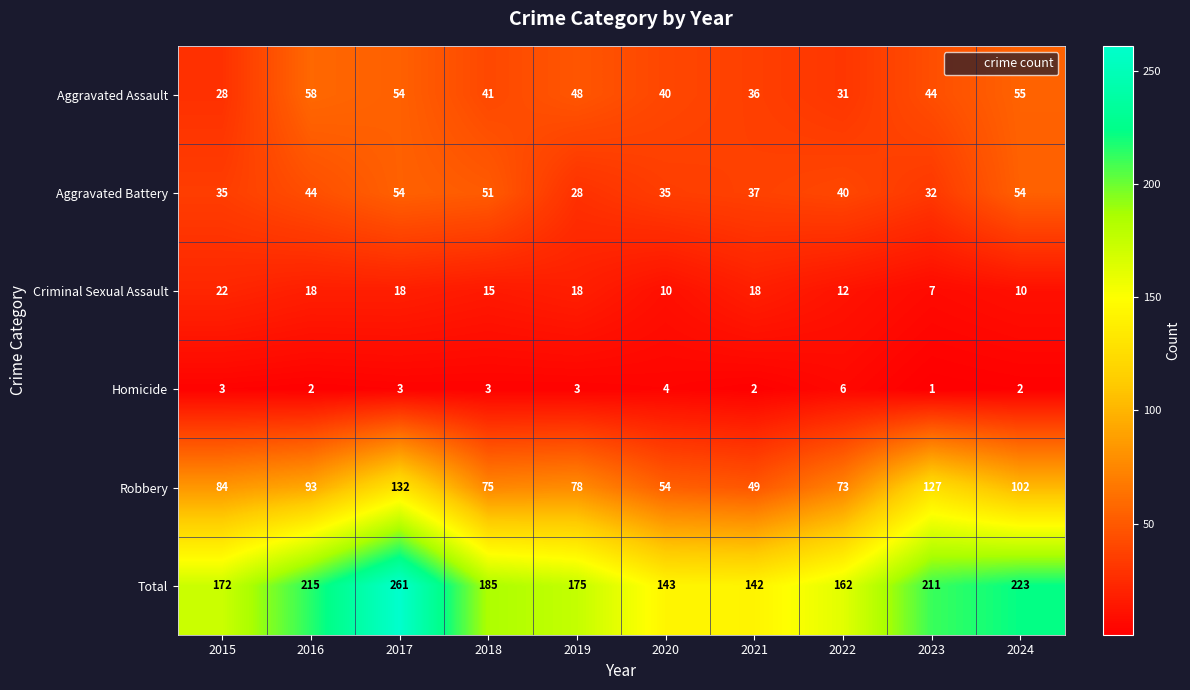

Which series has the largest range (max minus min)?

Total